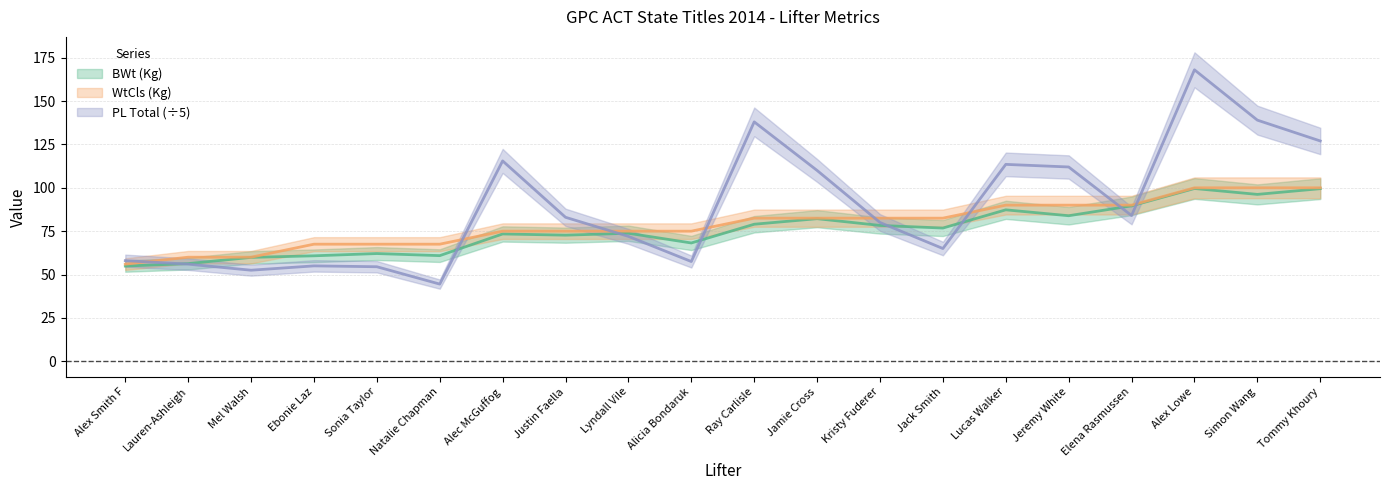

Where is the first local minimum for BWt (Kg)?

Natalie Chapman